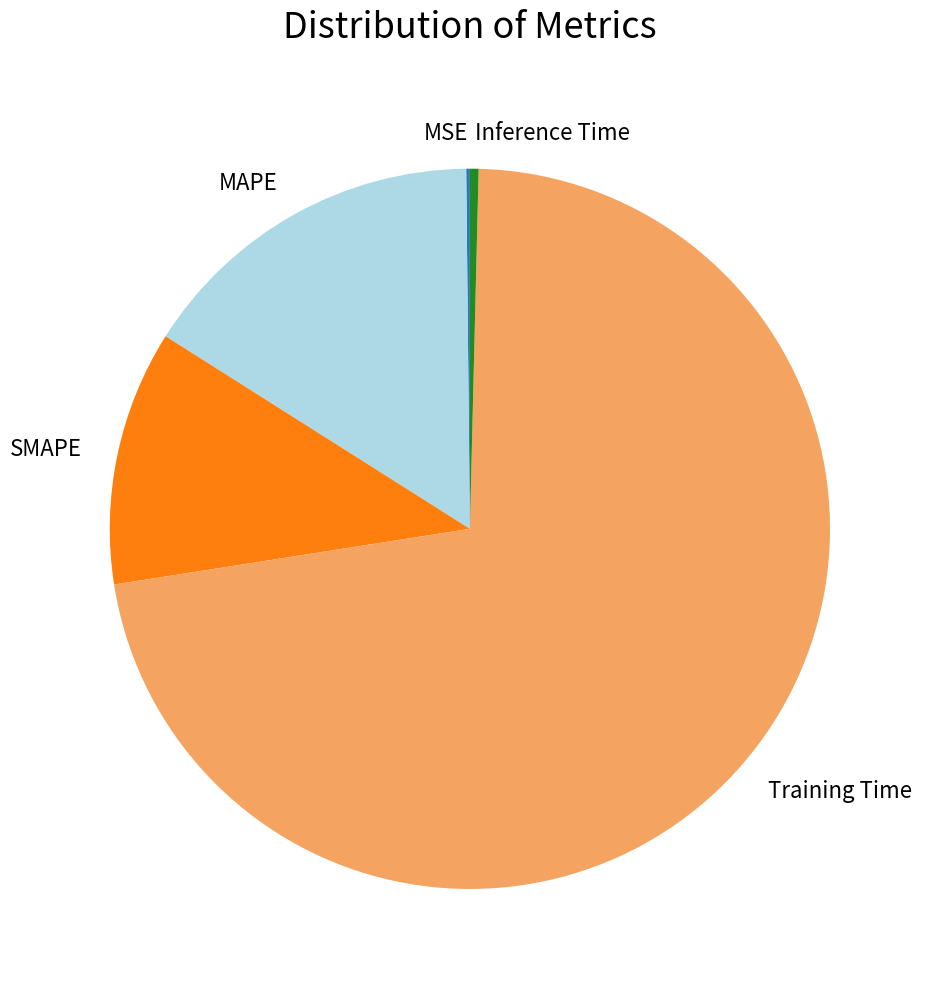

Which slice is the largest?

Training Time